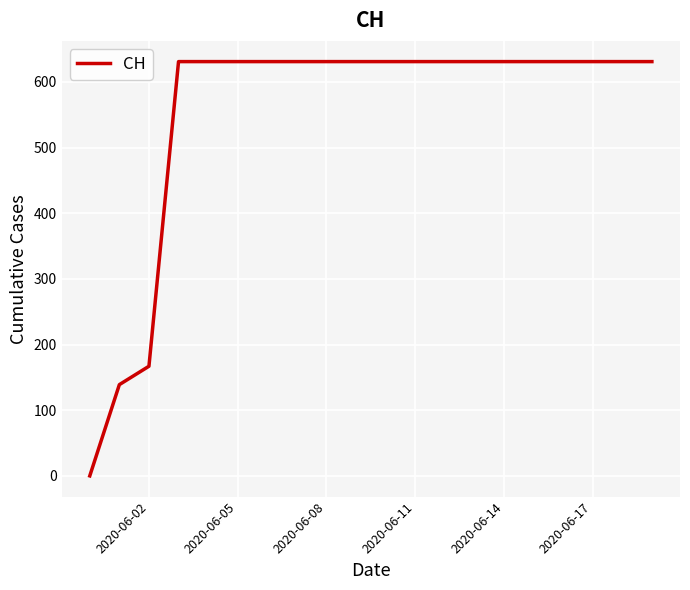

What is the difference between the maximum and minimum values?

631